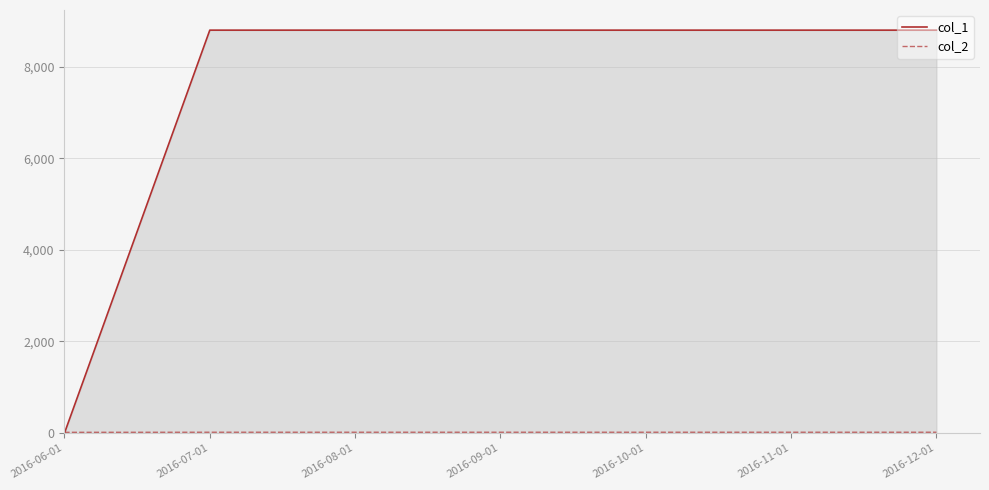

At which label does col_1 reach its minimum?

2016-06-01